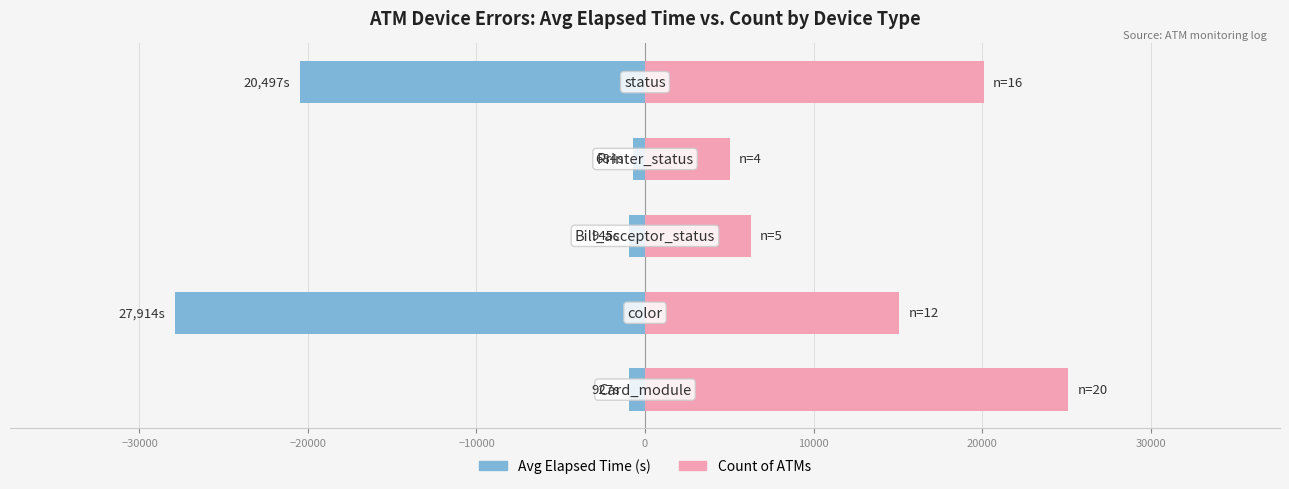

Rank the series by their average value, from highest to lowest.

Count × scale, Avg Elapsed Time (s)